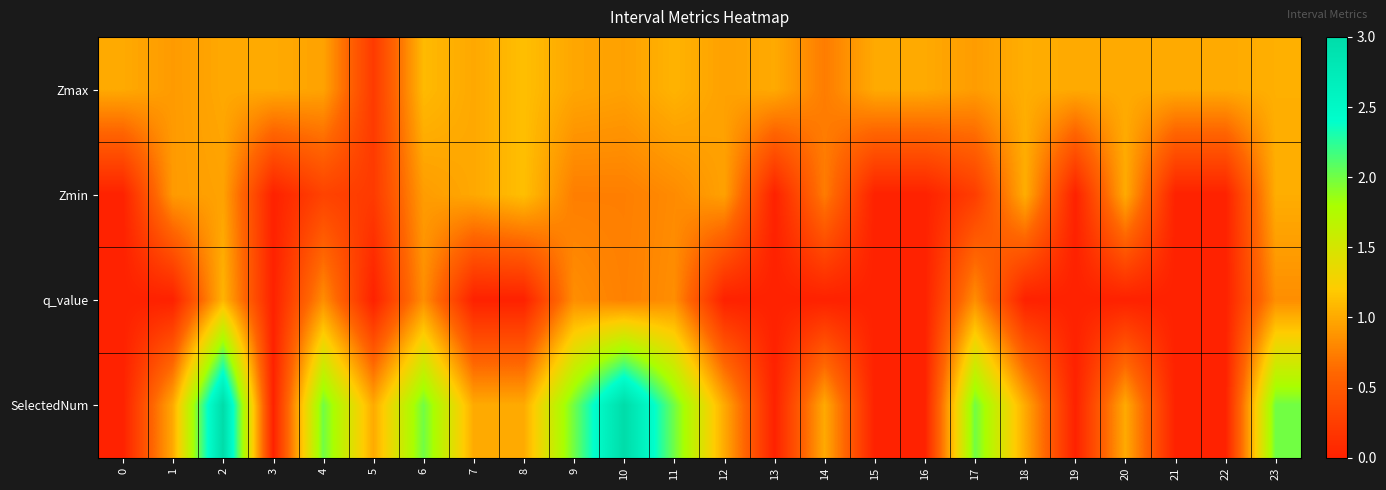

How many categories are shown in the chart?

24